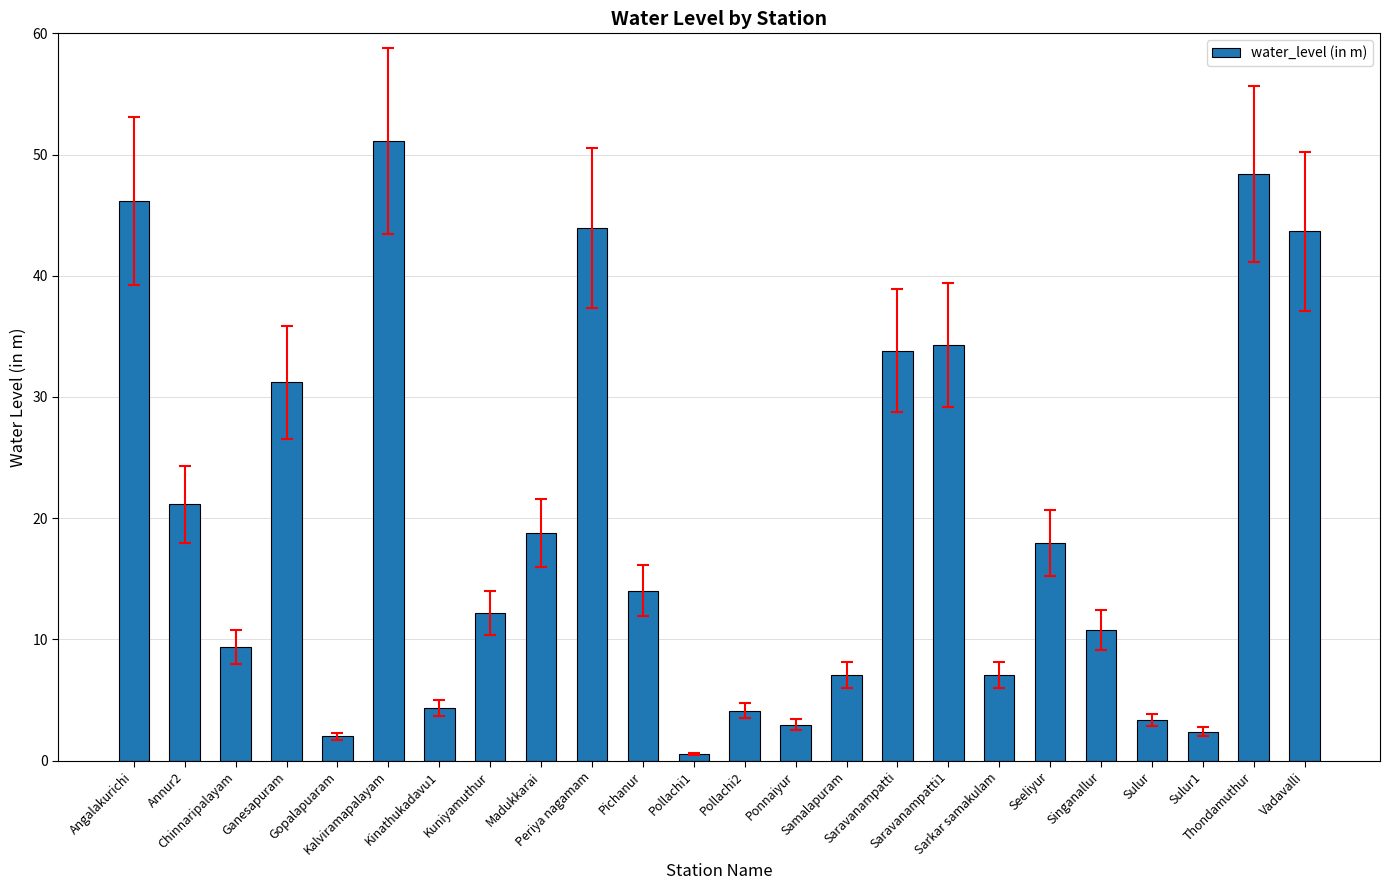

What is the difference between the second highest and minimum values?

47.9